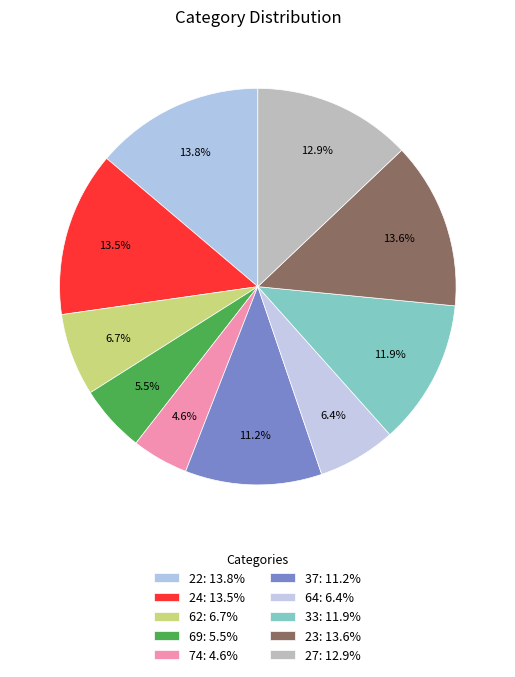

To the nearest percent, what percentage of the pie is 74?

5%